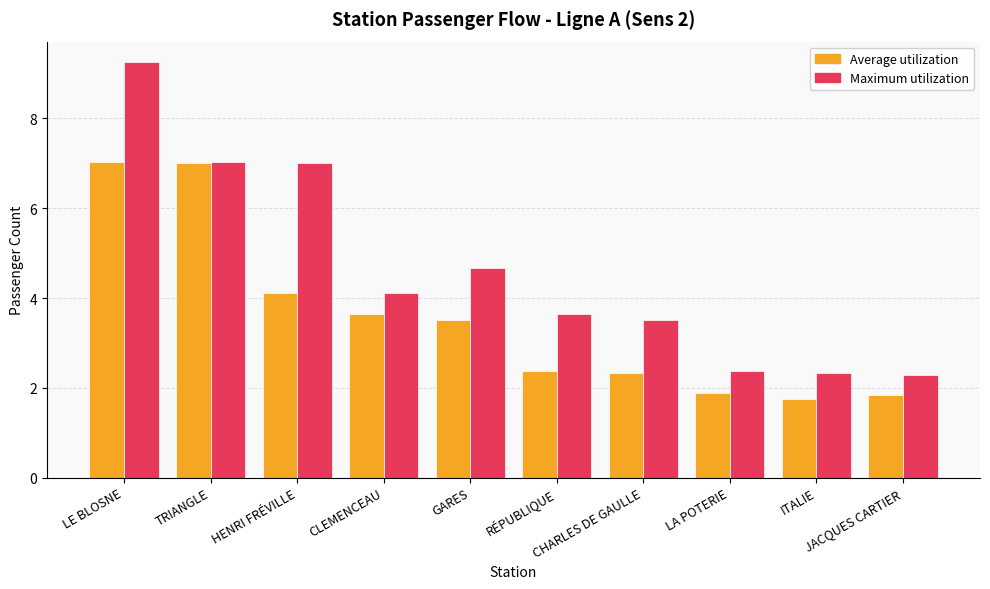

Between TRIANGLE and CLEMENCEAU, which series saw the biggest shift?

Average utilization